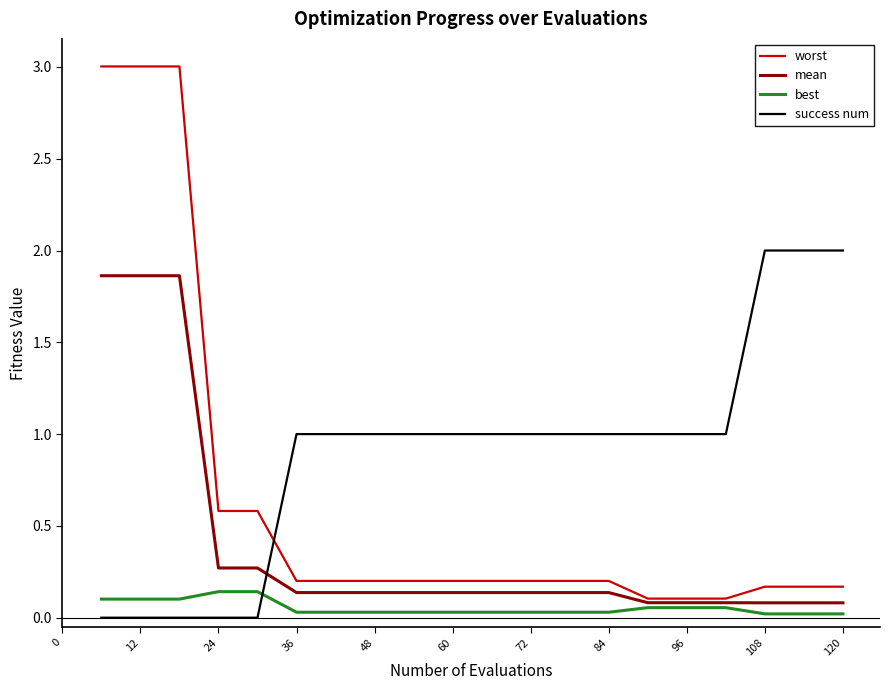

Which series has the largest total across all categories?

success num